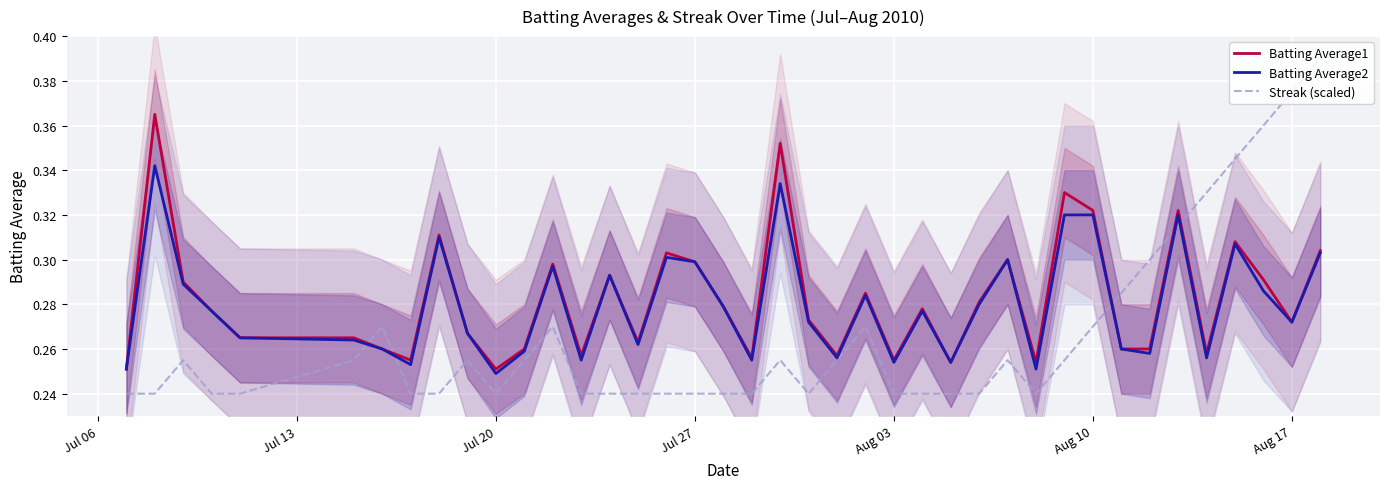

What is the highest value of the Batting Average1 series?

0.4